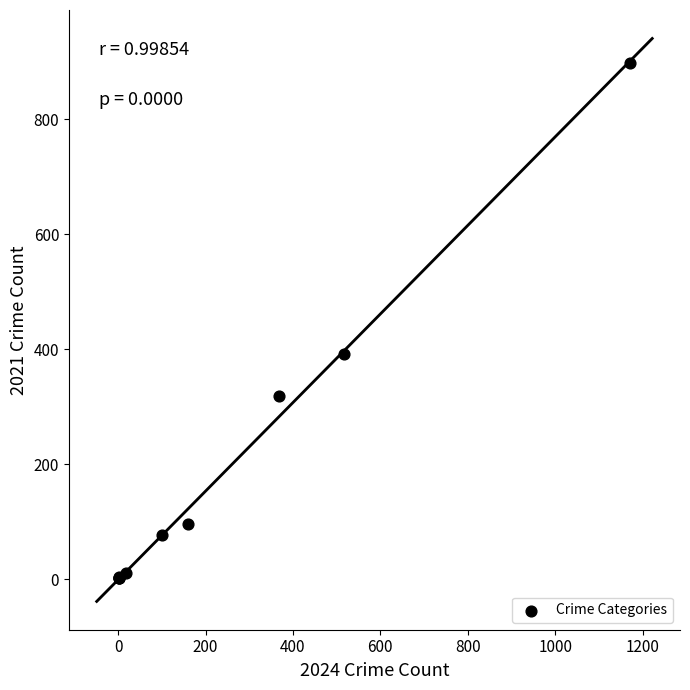

What Y value in the scatter plot is closest to 449?

391